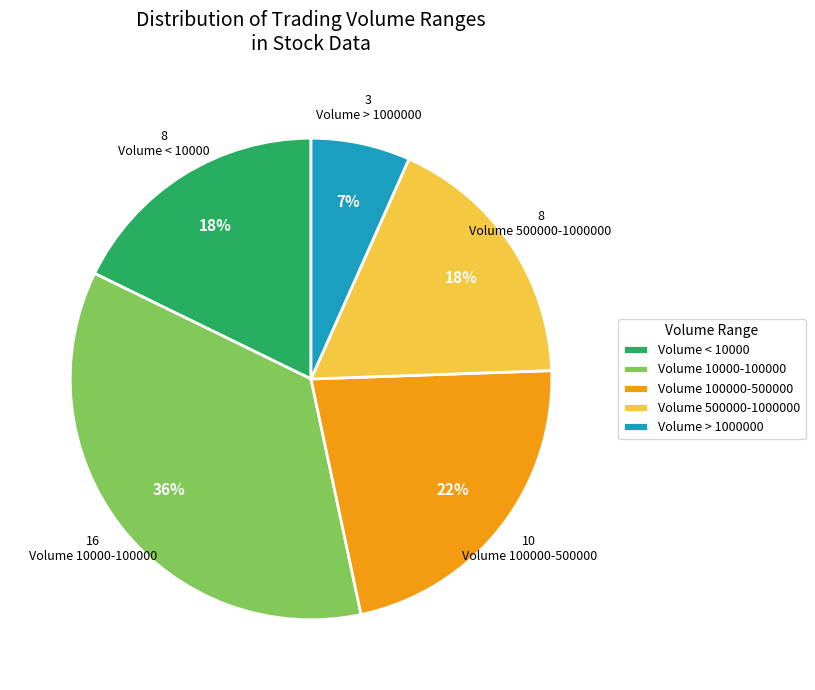

To the nearest percent, what is the combined percentage of Volume 10000-100000 and Volume 500000-1000000?

53%